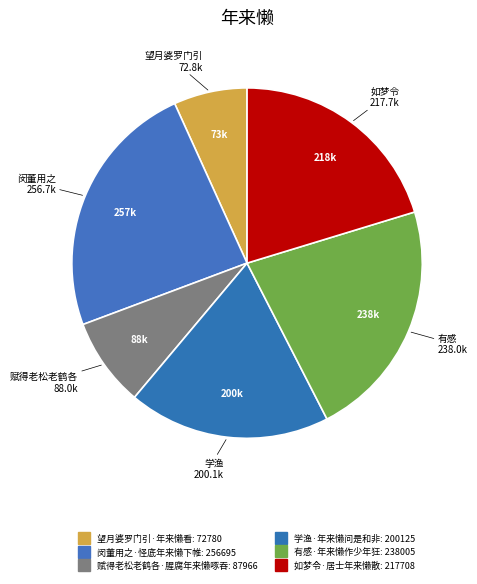

Is the sum of 学渔·年来懒问是和非 and 如梦令·居士年来懒散 greater than half?

No